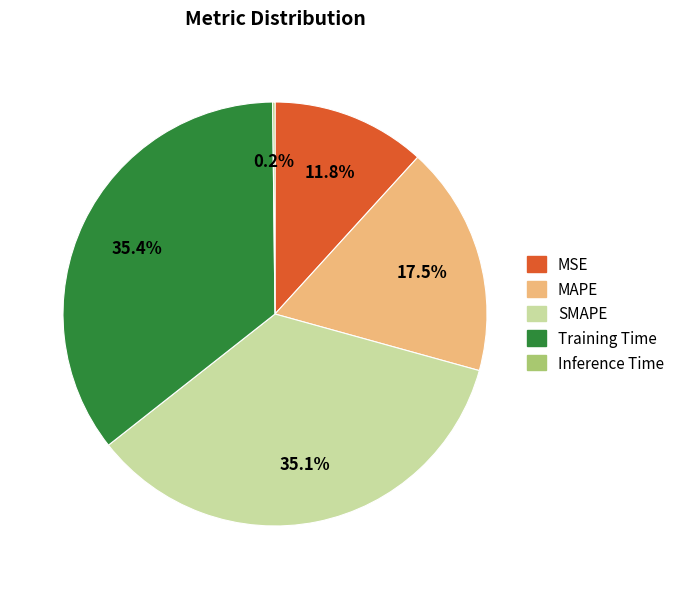

How much of the chart is everything except MSE?

88.2%